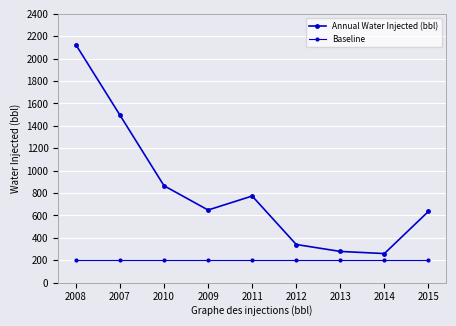

What position from the right is 2007?

8